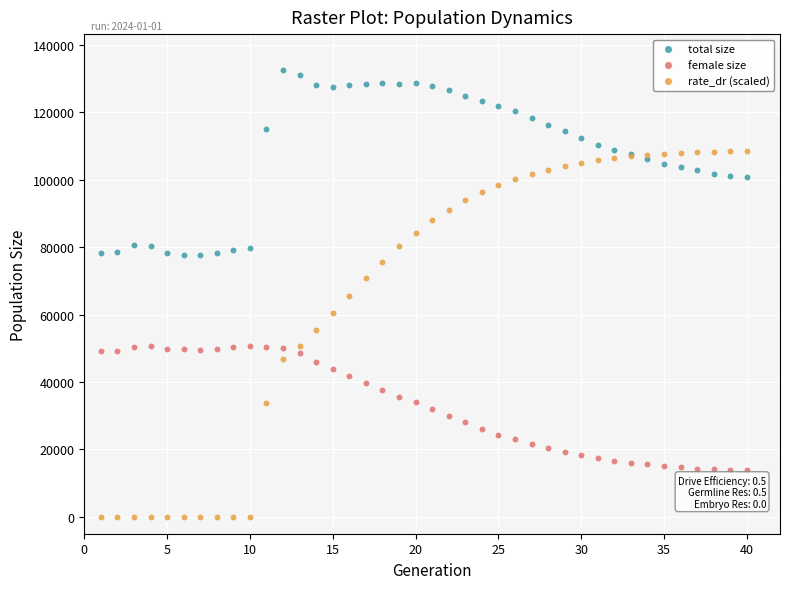

What are all the series names shown in the legend?

total size, female size, rate_dr (scaled)